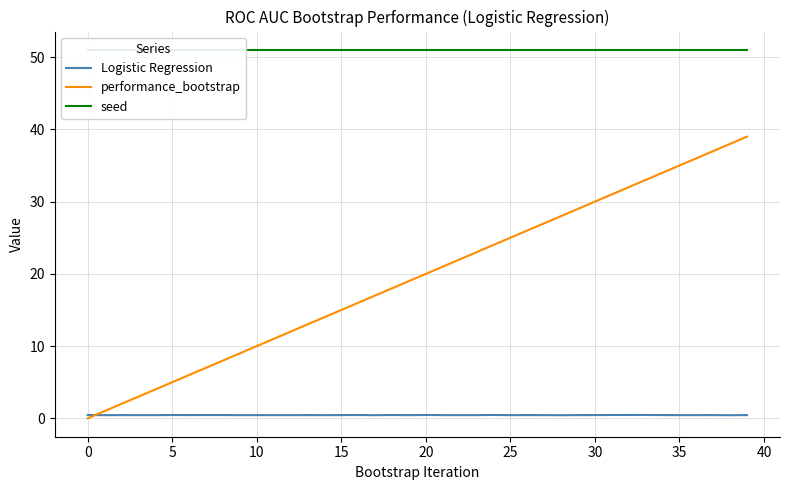

True or false: performance_bootstrap has a value of 2.7 at 10.

False